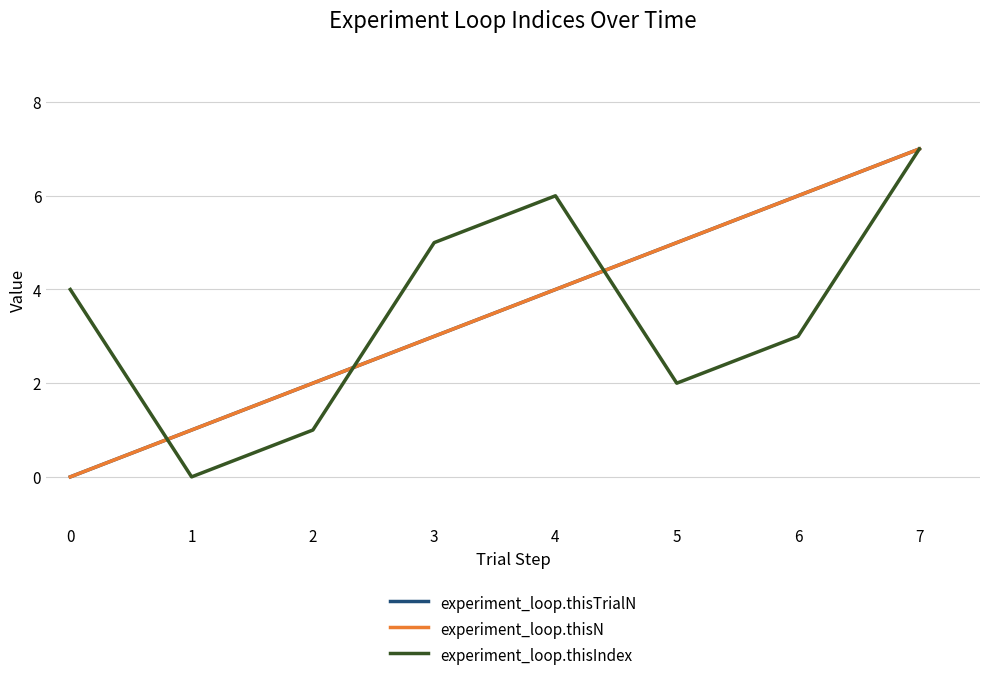

Which series ends up on top after the final intersection of experiment_loop.thisN and experiment_loop.thisIndex?

experiment_loop.thisN